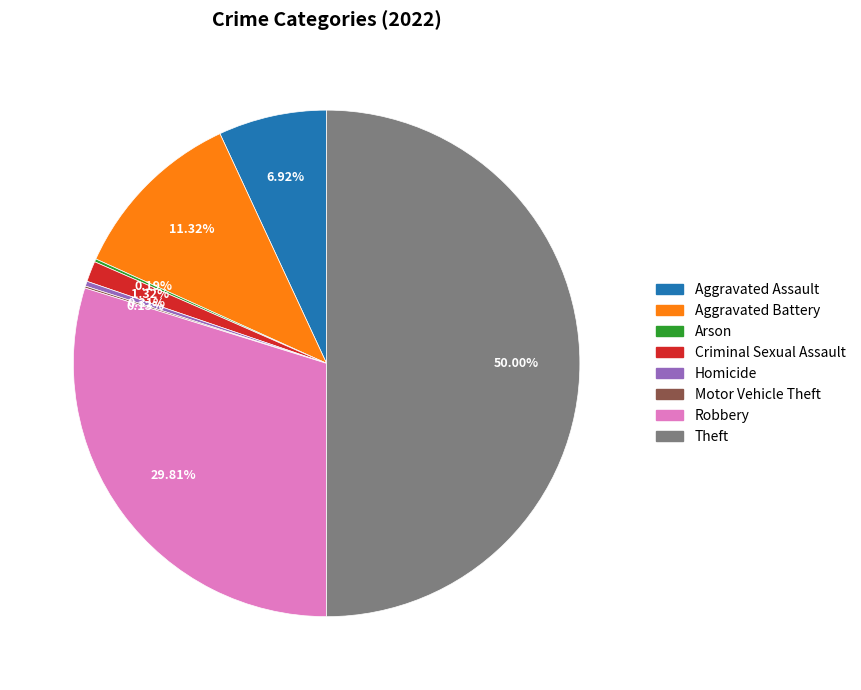

Which slice is the largest?

Theft